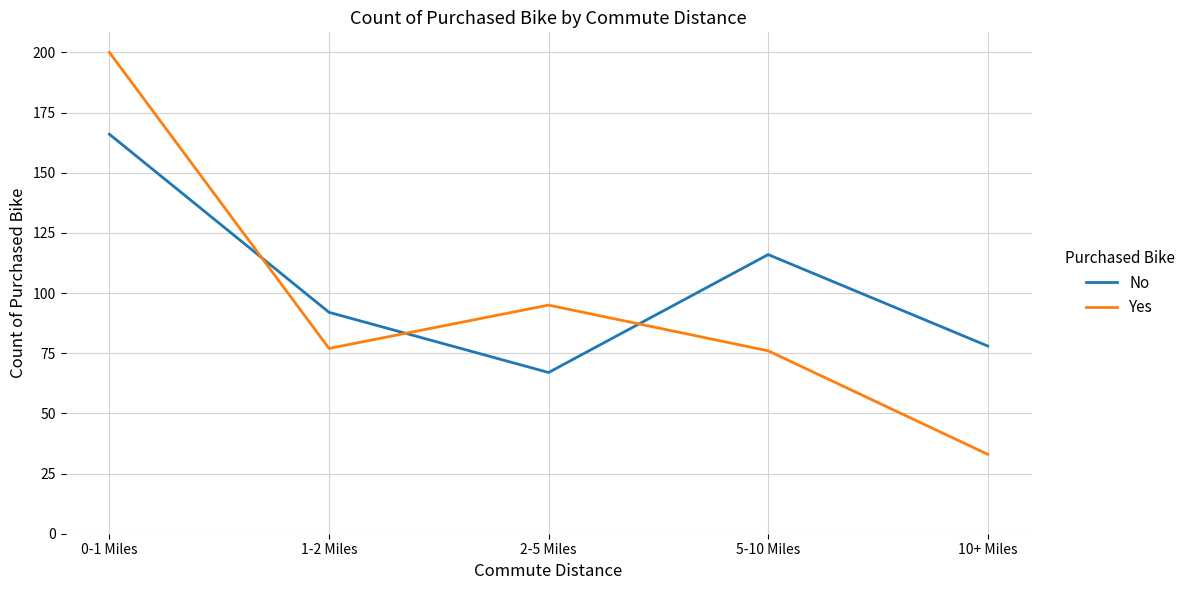

What is the average value of the No series?

104